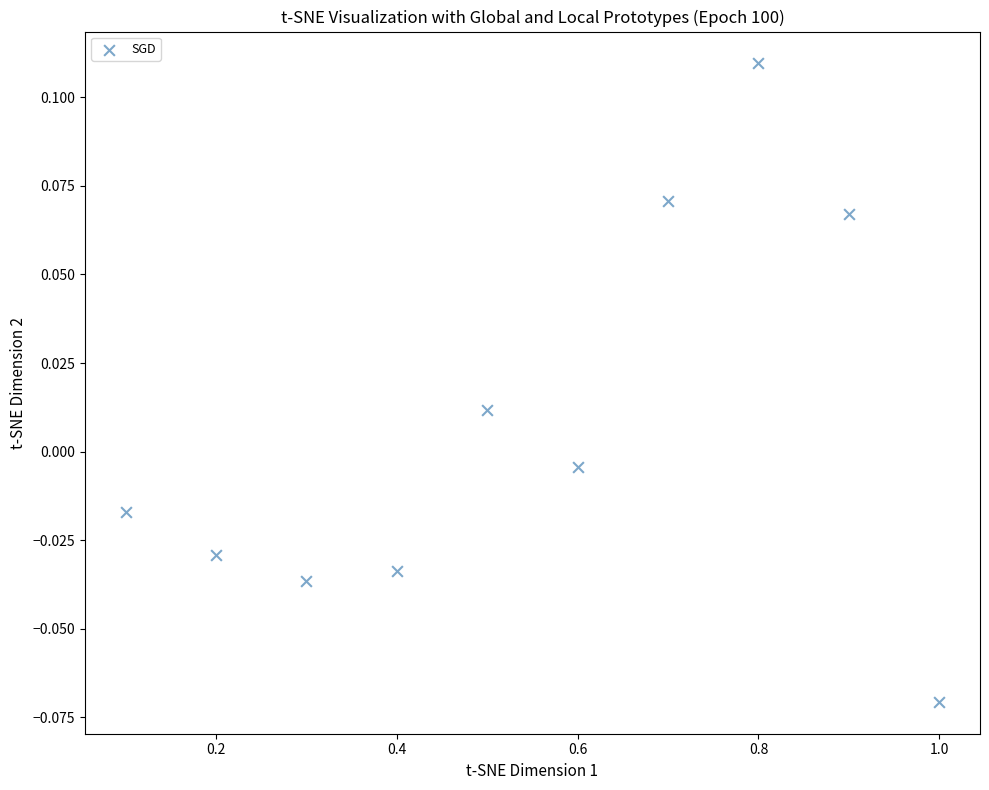

What is the range of X values (max minus min)?

0.9